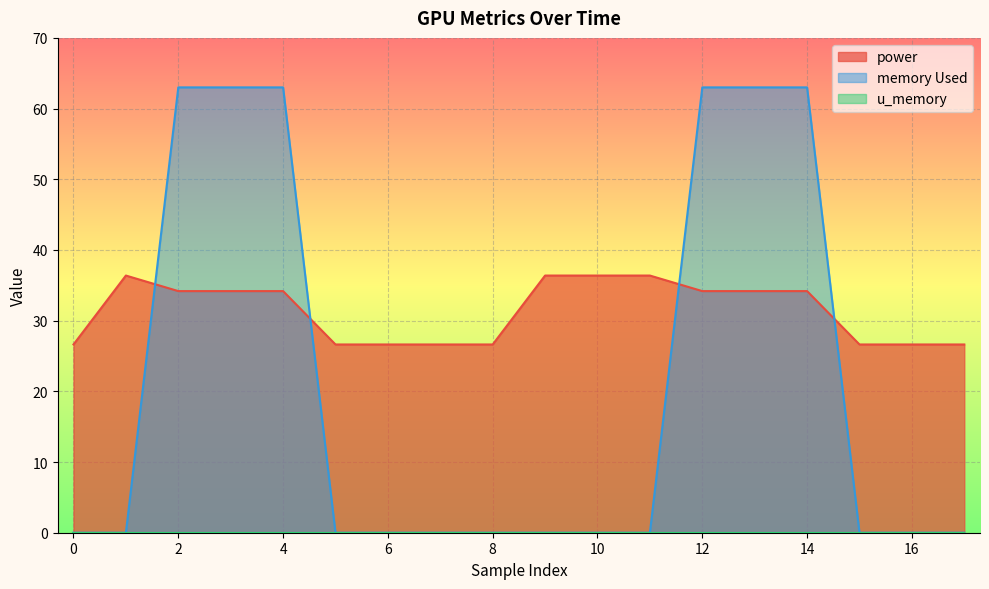

Which series has the largest range (max minus min)?

memory Used